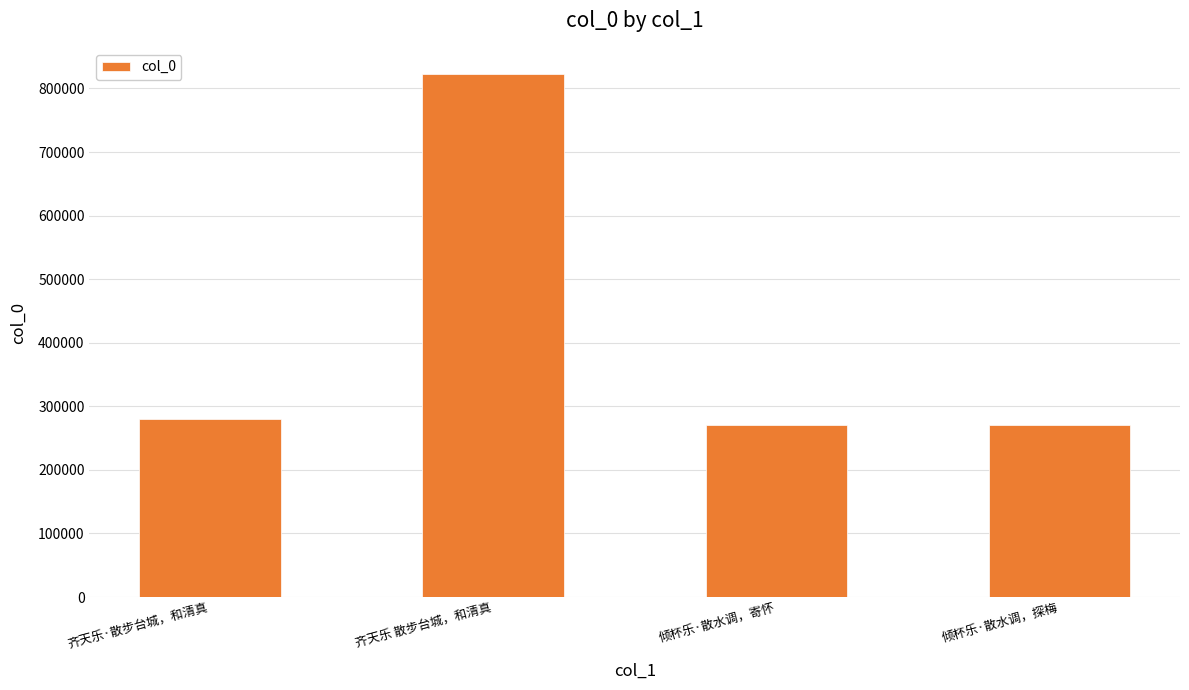

How many categories are shown in the chart?

4